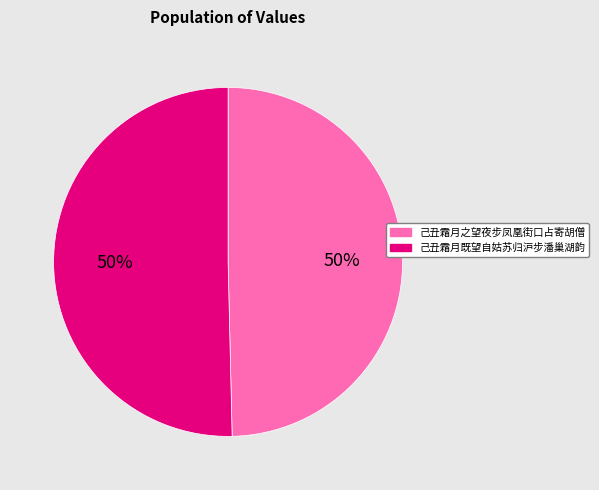

To the nearest percent, what percentage of the pie is 己丑霜月既望自姑苏归沪步潘巢湖韵?

50%